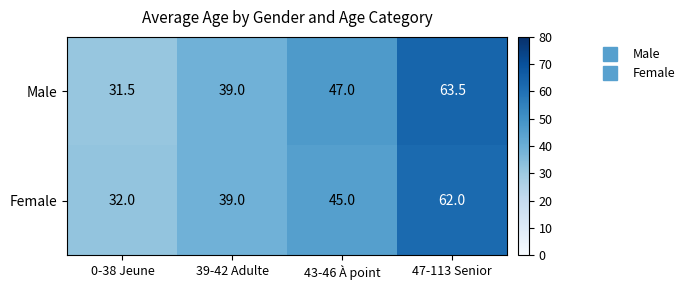

What is the minimum value for Female?

32.0